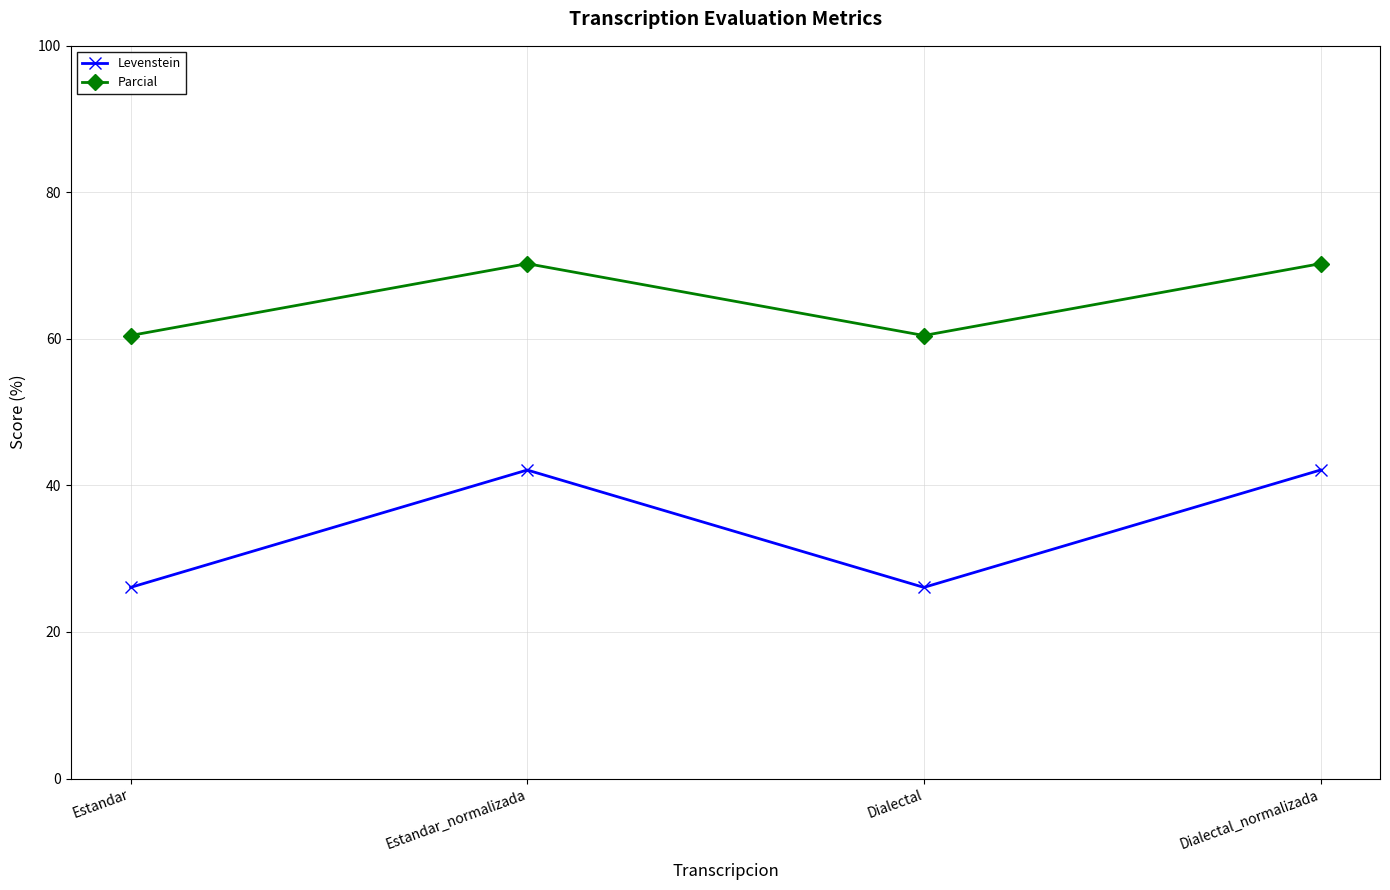

What is the difference between the second highest and second lowest values in the Levenstein series?

16.0